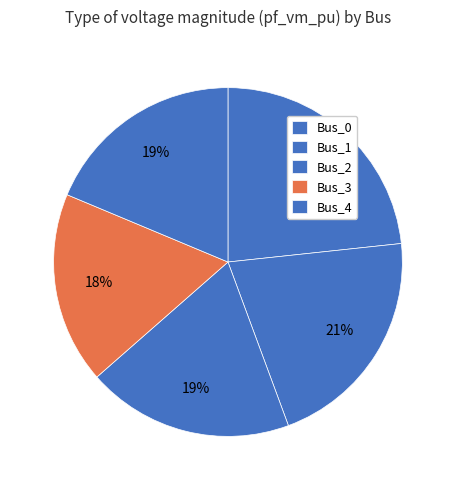

Is the sum of Bus_4 and Bus_2 greater than half?

No